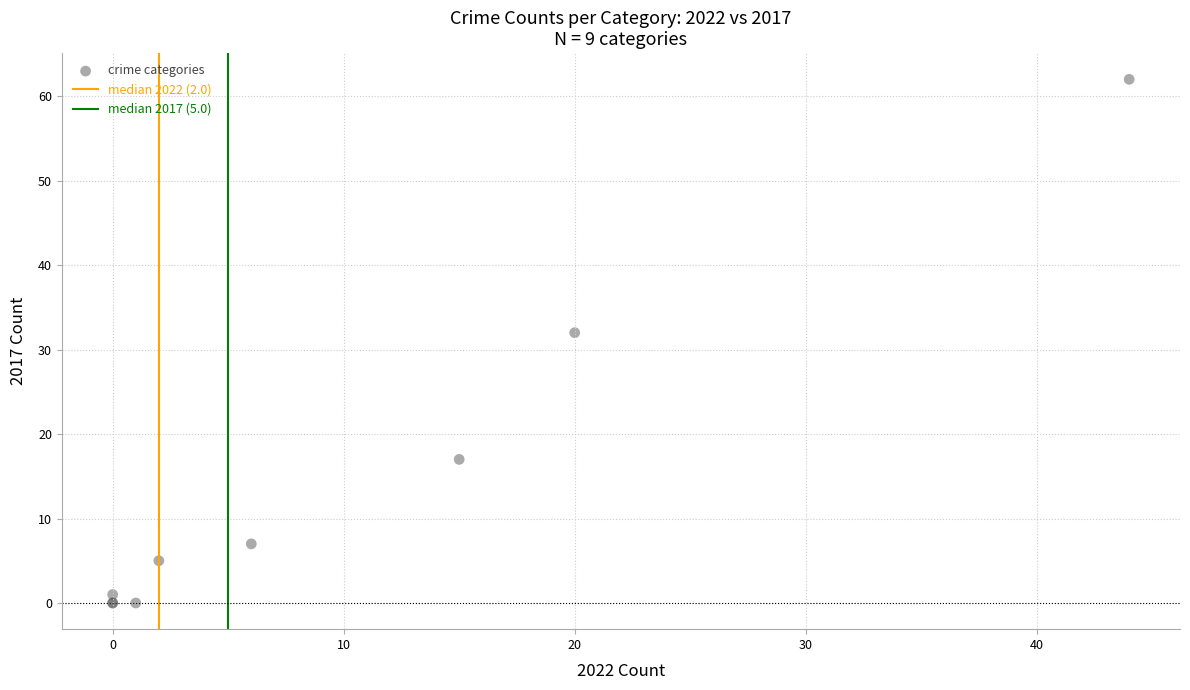

What Y value in the scatter plot is closest to 31?

32